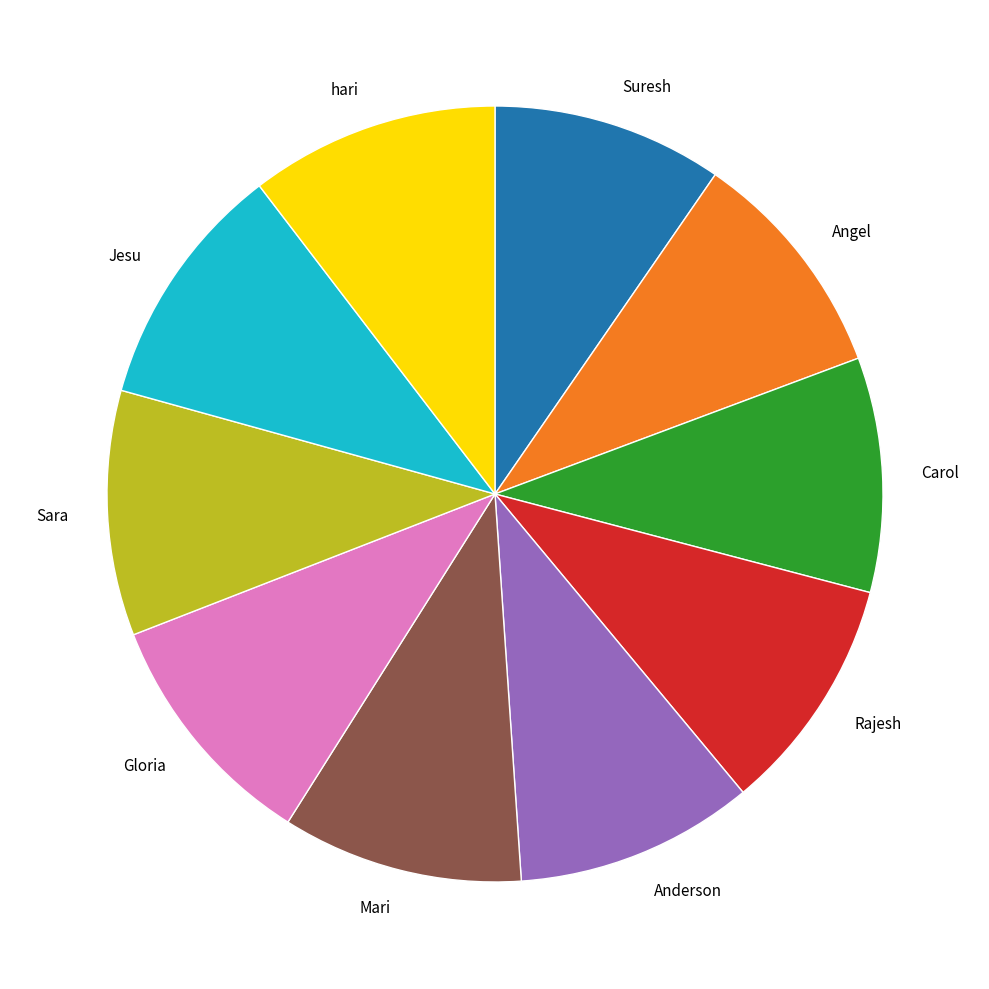

Is it true that Mari is 10% of the pie?

True